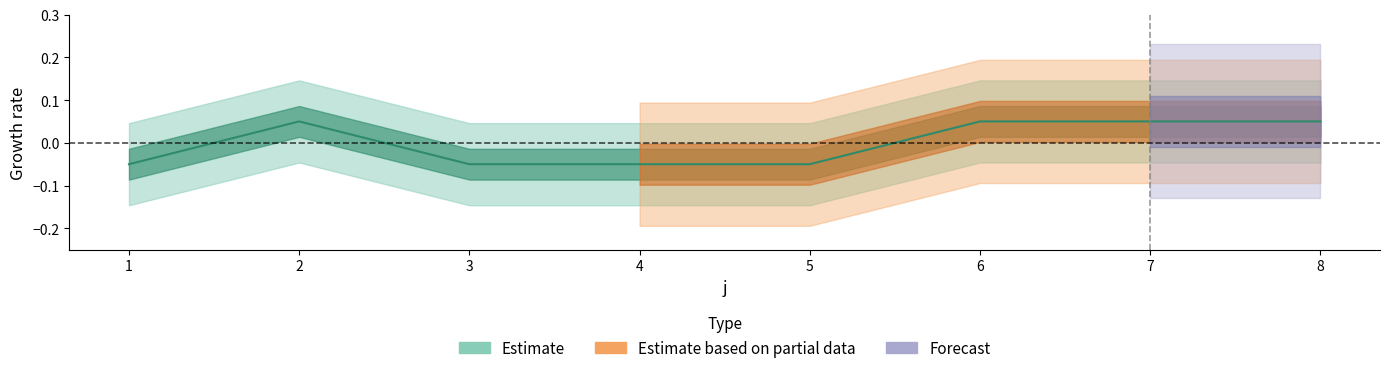

Rank the categories by value from highest to lowest.

2, 6, 7, 8, 1, 3, 4, 5